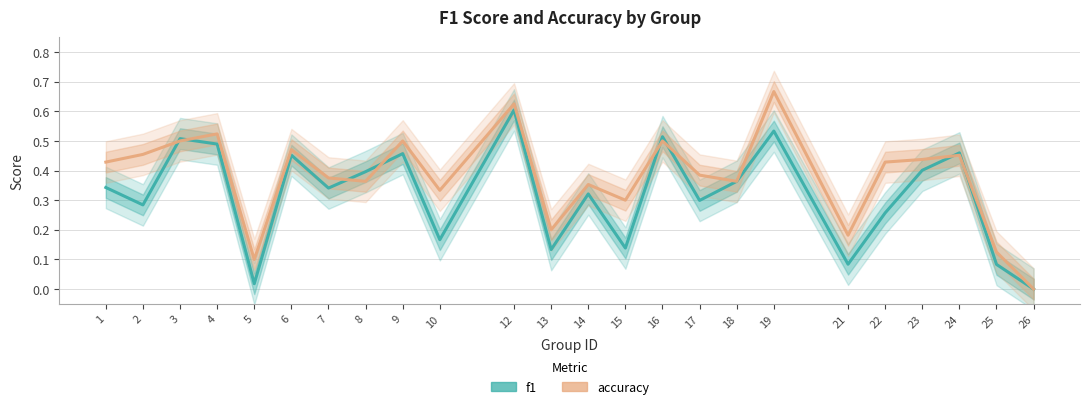

How many data points in f1 are above 0?

23